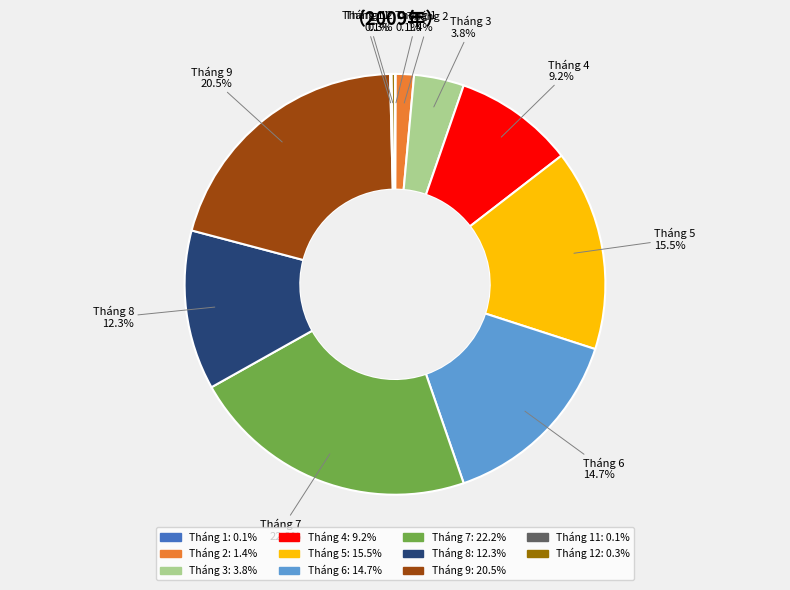

Is there any slice that represents more than half of the pie?

No